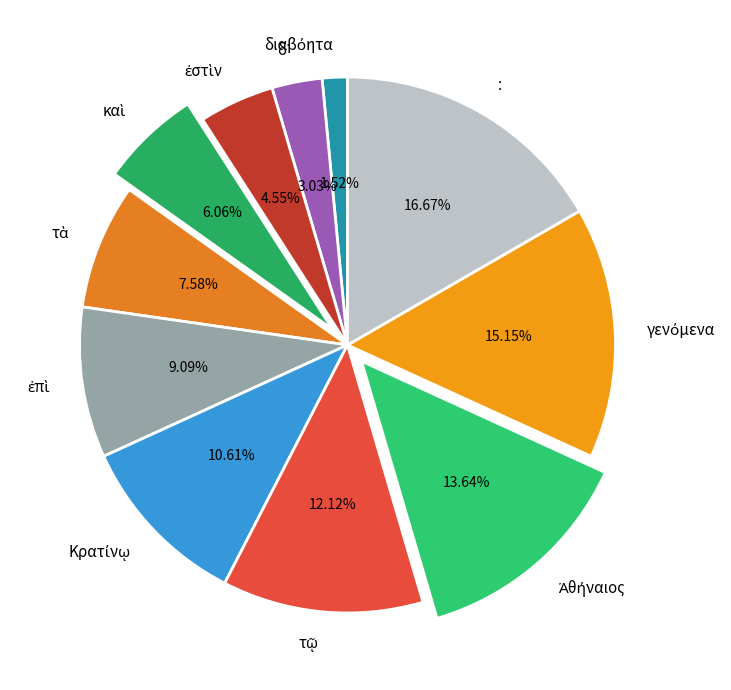

Which slice is the largest?

: